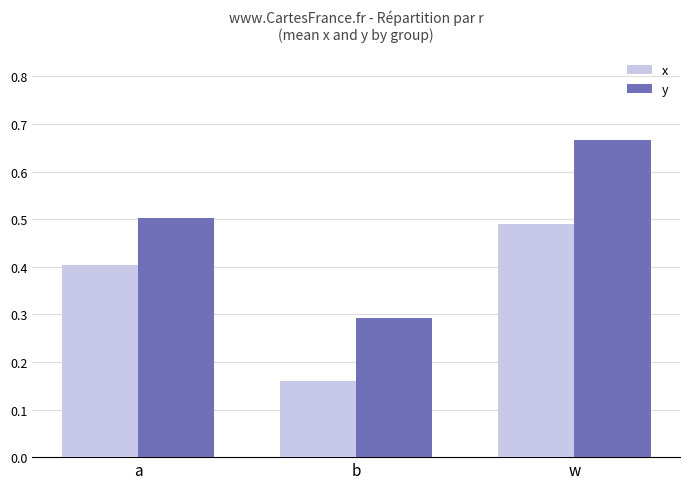

What is the sum of the x values at a and w?

0.9